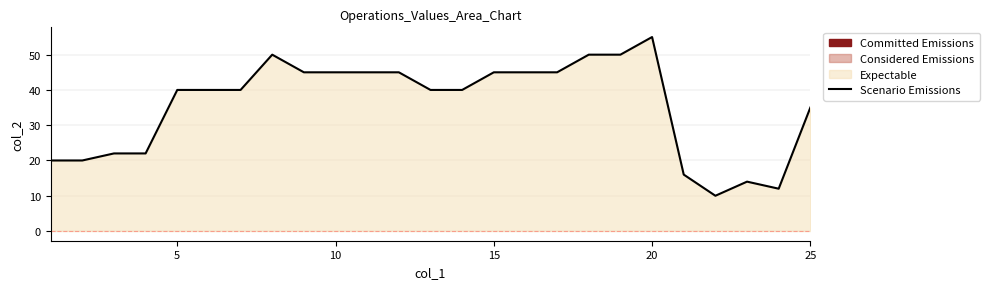

What is the difference between the maximum and minimum values?

45